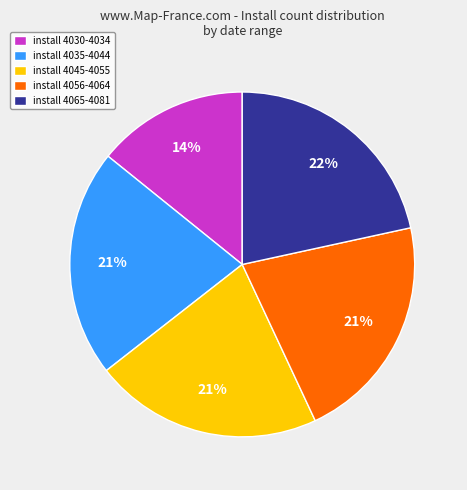

The install 4056-4064 slice represents 9% of the pie. True or false?

False